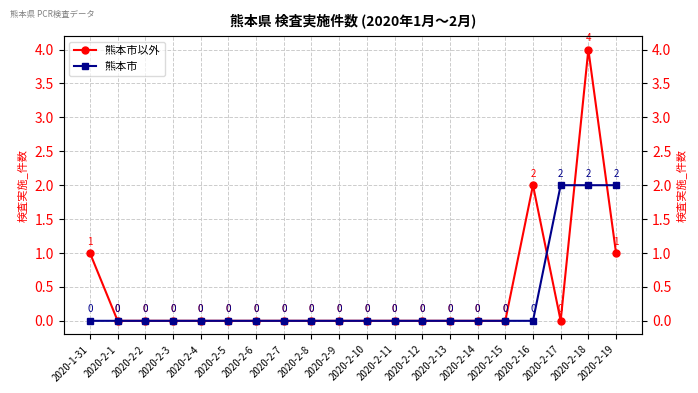

Which series ends up on top after the final intersection of 熊本市以外 and 熊本市?

熊本市